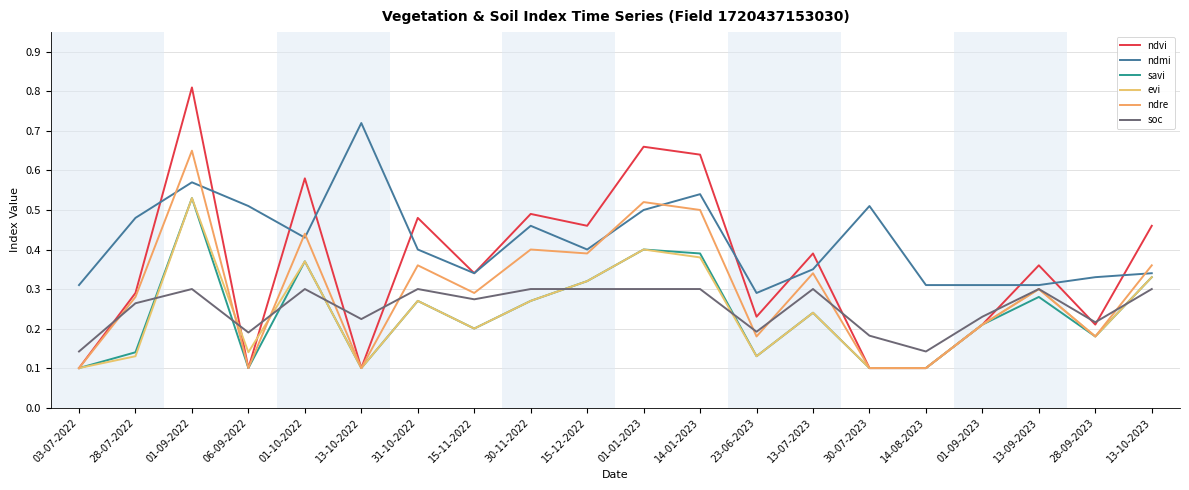

Rank the categories by soc value from highest to lowest.

01-09-2022, 01-10-2022, 31-10-2022, 30-11-2022, 15-12-2022, 01-01-2023, 14-01-2023, 13-07-2023, 13-09-2023, 13-10-2023, 15-11-2022, 28-07-2022, 01-09-2023, 13-10-2022, 28-09-2023, 23-06-2023, 06-09-2022, 30-07-2023, 03-07-2022, 14-08-2023